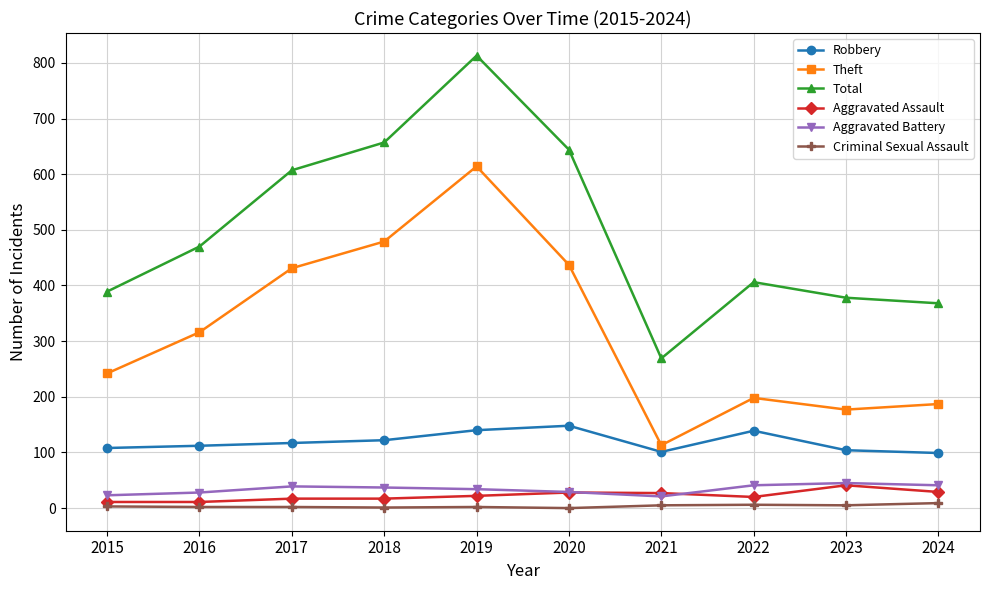

What is the difference between the highest and lowest values at 2024?

359